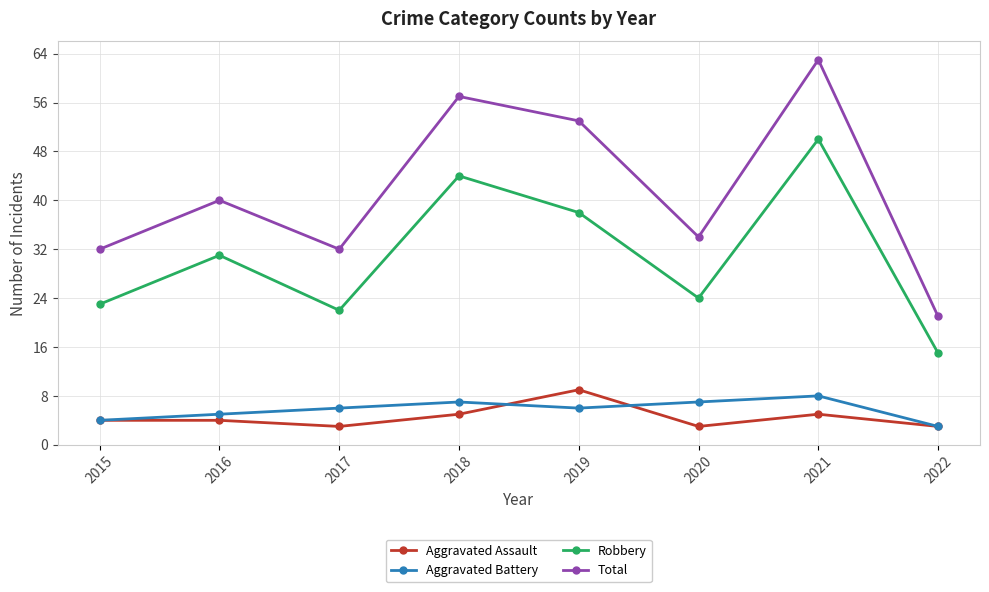

Reading right to left, what are all the values shown in this chart?

Aggravated Assault: 2022=3	2021=5	2020=3	2019=9	2018=5	2017=3	2016=4	2015=4
Aggravated Battery: 2022=3	2021=8	2020=7	2019=6	2018=7	2017=6	2016=5	2015=4
Robbery: 2022=15	2021=50	2020=24	2019=38	2018=44	2017=22	2016=31	2015=23
Total: 2022=21	2021=63	2020=34	2019=53	2018=57	2017=32	2016=40	2015=32